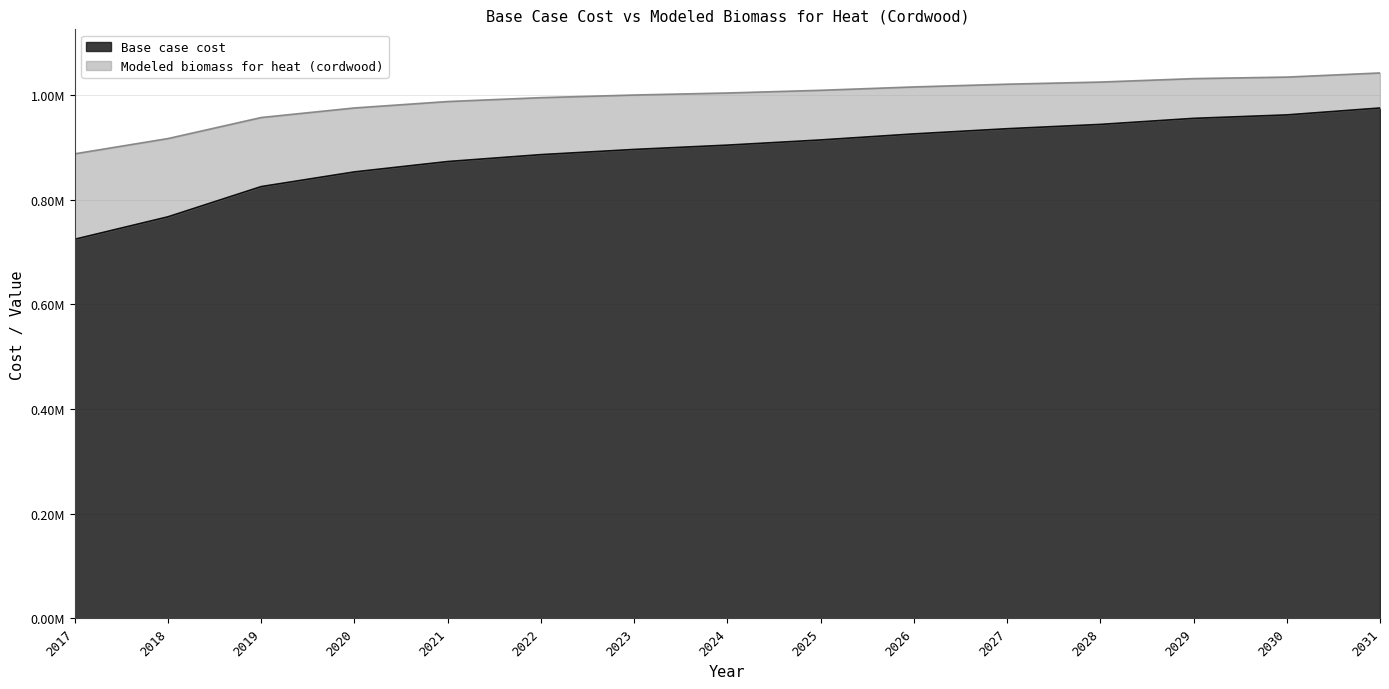

True or false: Modeled biomass for heat (cordwood) has a value of 1008913.5 at 2025.

True